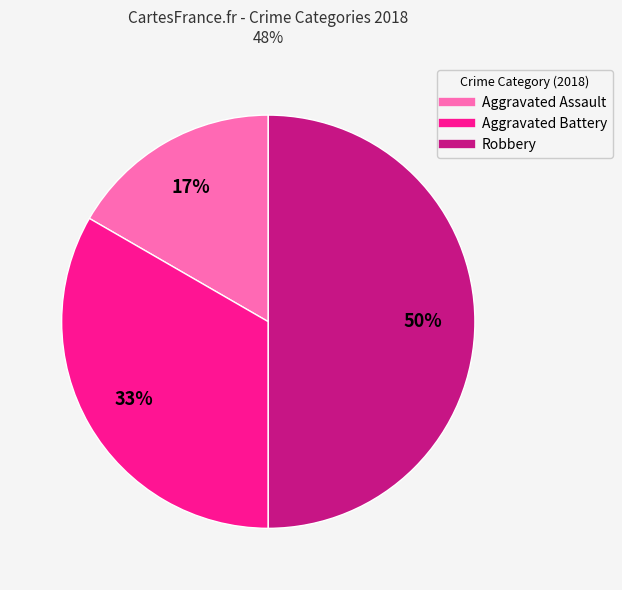

Does Aggravated Battery account for over 50% of the chart?

No